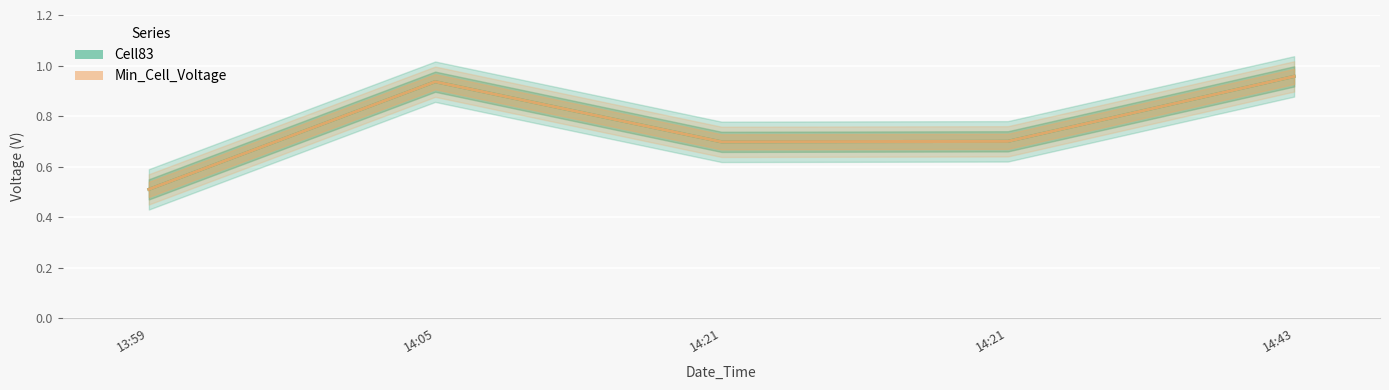

List the series in order of their peak value, highest first.

Cell83, Min_Cell_Voltage